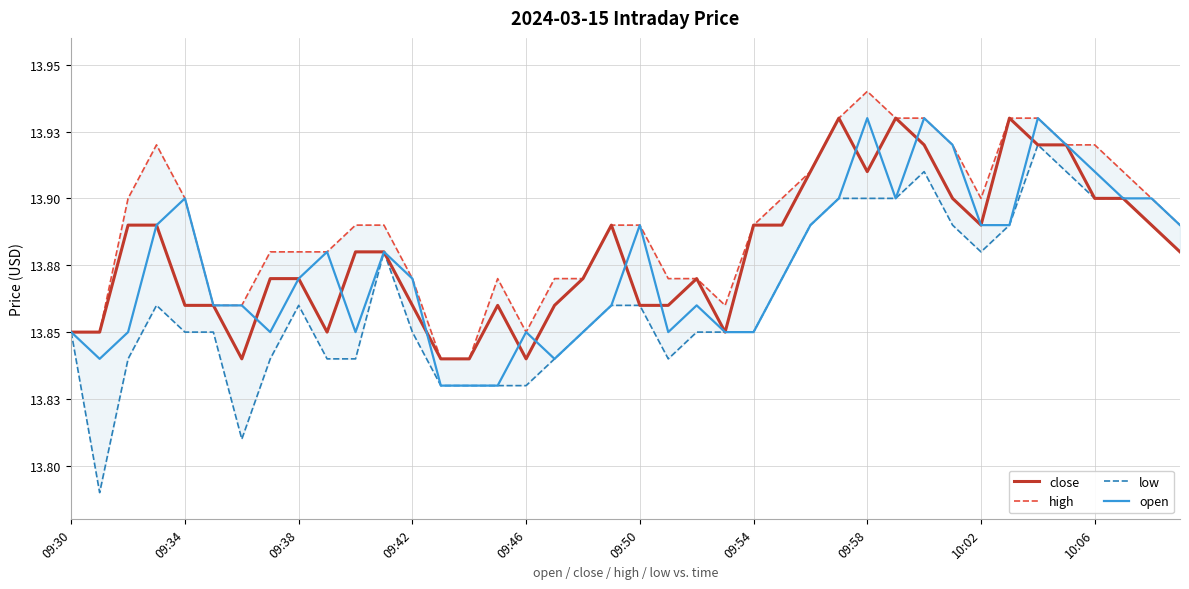

Between 38 and 25, which is larger?

38